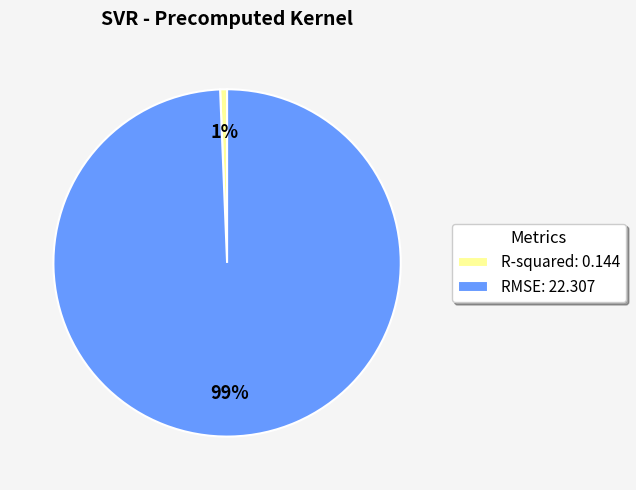

Between RMSE and R-squared, which is larger?

RMSE